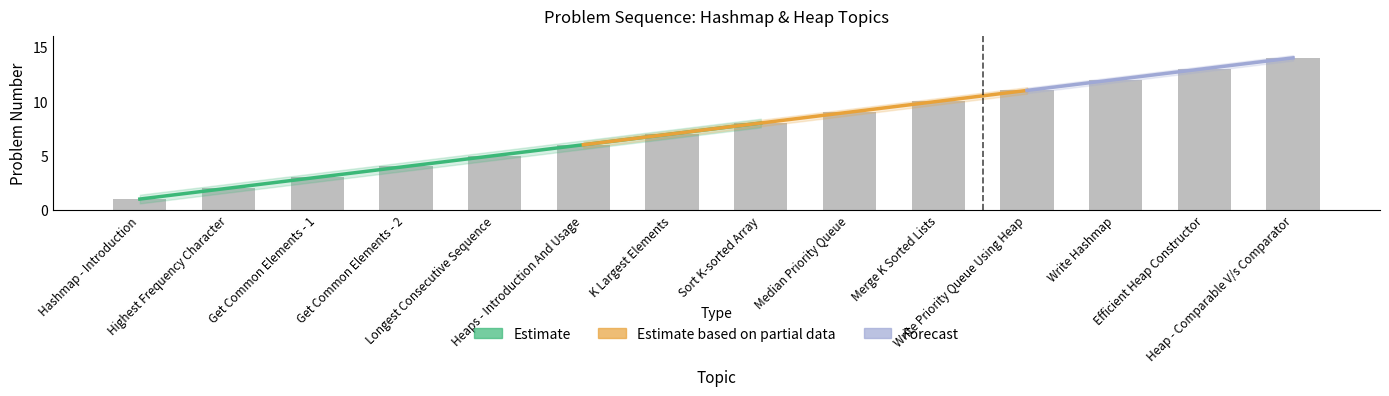

Are the bars grouped side by side (vs. stacked)?

No